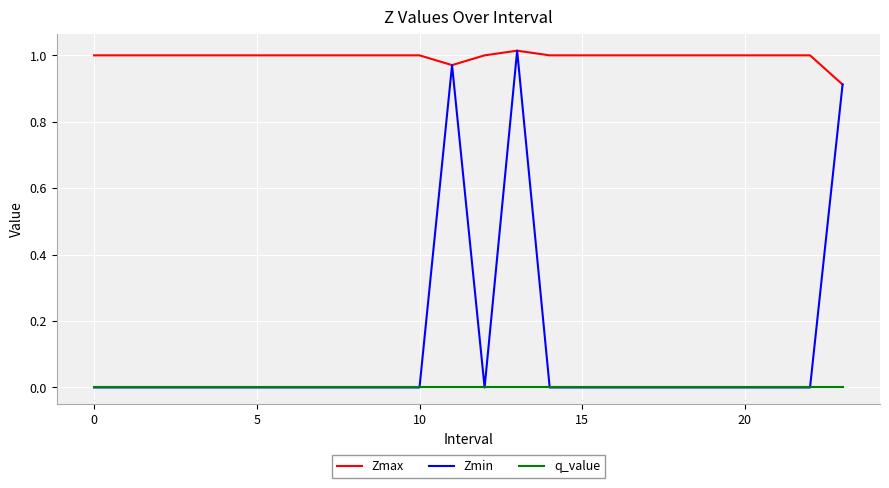

Is this an area chart (filled region under the line)?

No